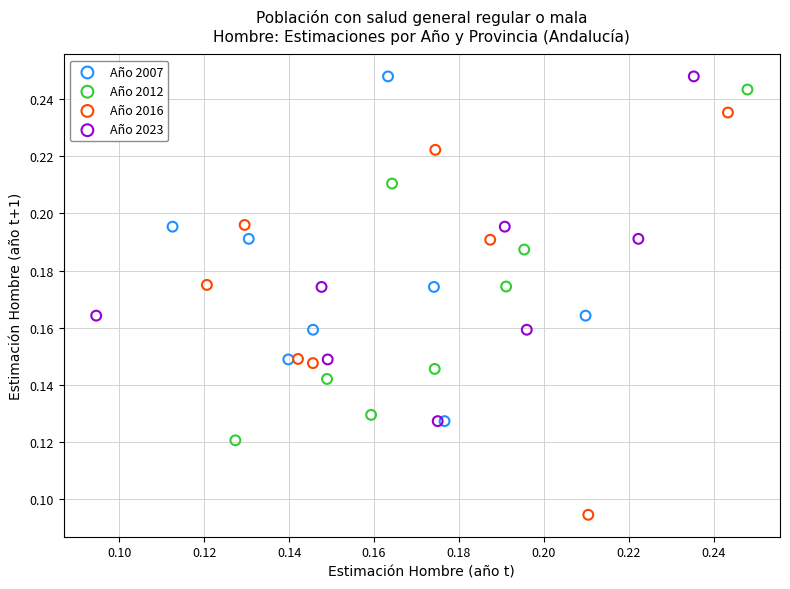

Which series has the widest spread of Y values?

Año 2016